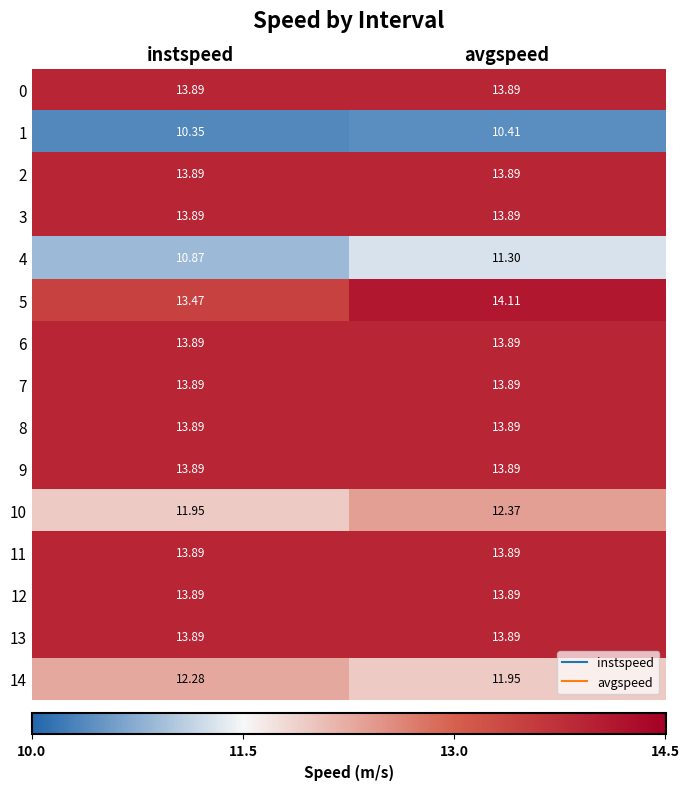

Which series has the widest spread of values?

5